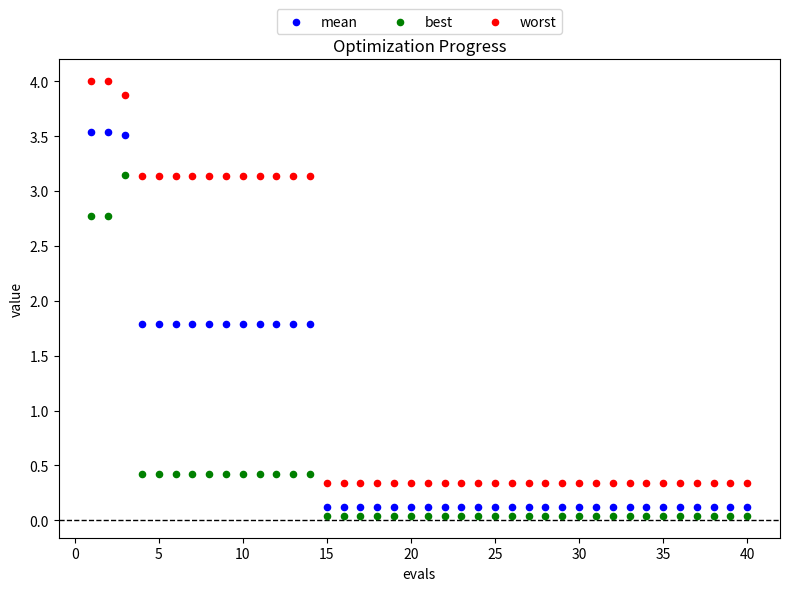

Which series reaches the maximum Y coordinate?

worst